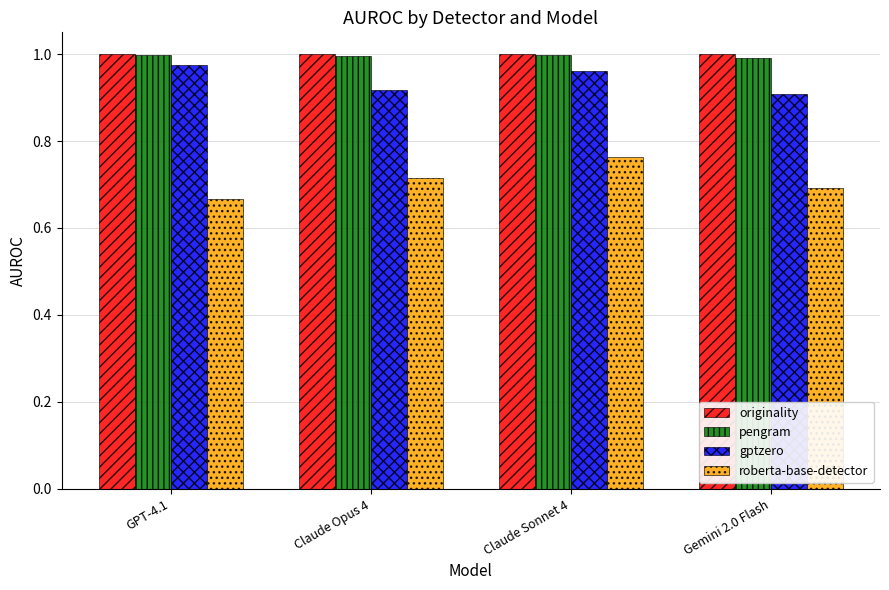

List the labels in order of roberta-base-detector value, largest first.

Claude Sonnet 4, Claude Opus 4, Gemini 2.0 Flash, GPT-4.1